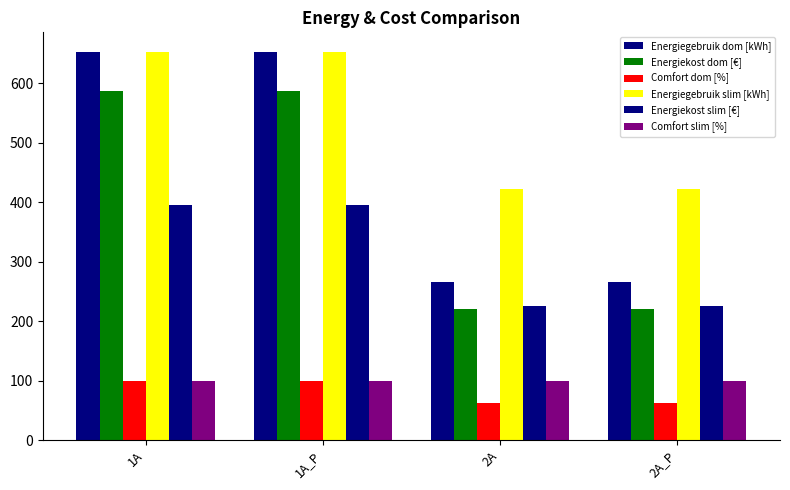

What is the label of the 3rd bar from the left?

2A